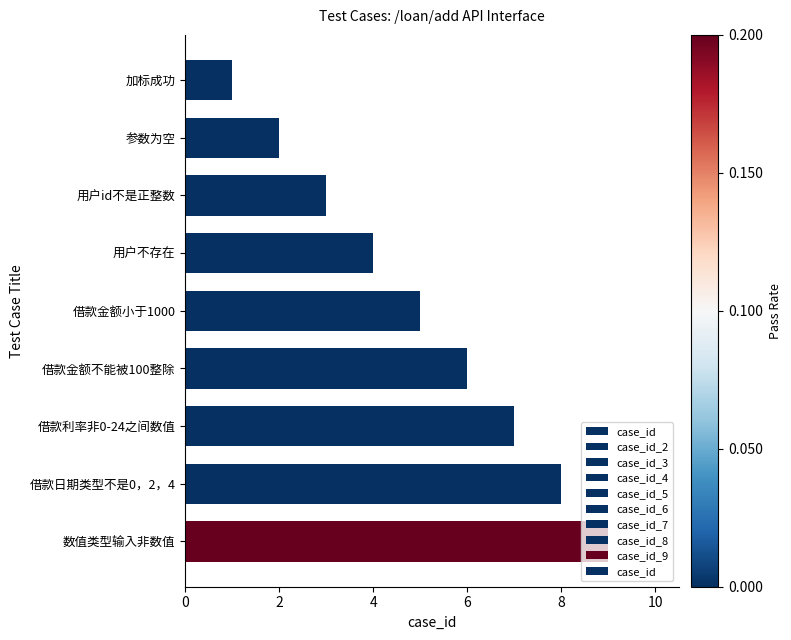

Rank the categories by value from highest to lowest.

数值类型输入非数值, 借款日期类型不是0，2，4, 借款利率非0-24之间数值, 借款金额不能被100整除, 借款金额小于1000, 用户不存在, 用户id不是正整数, 参数为空, 加标成功